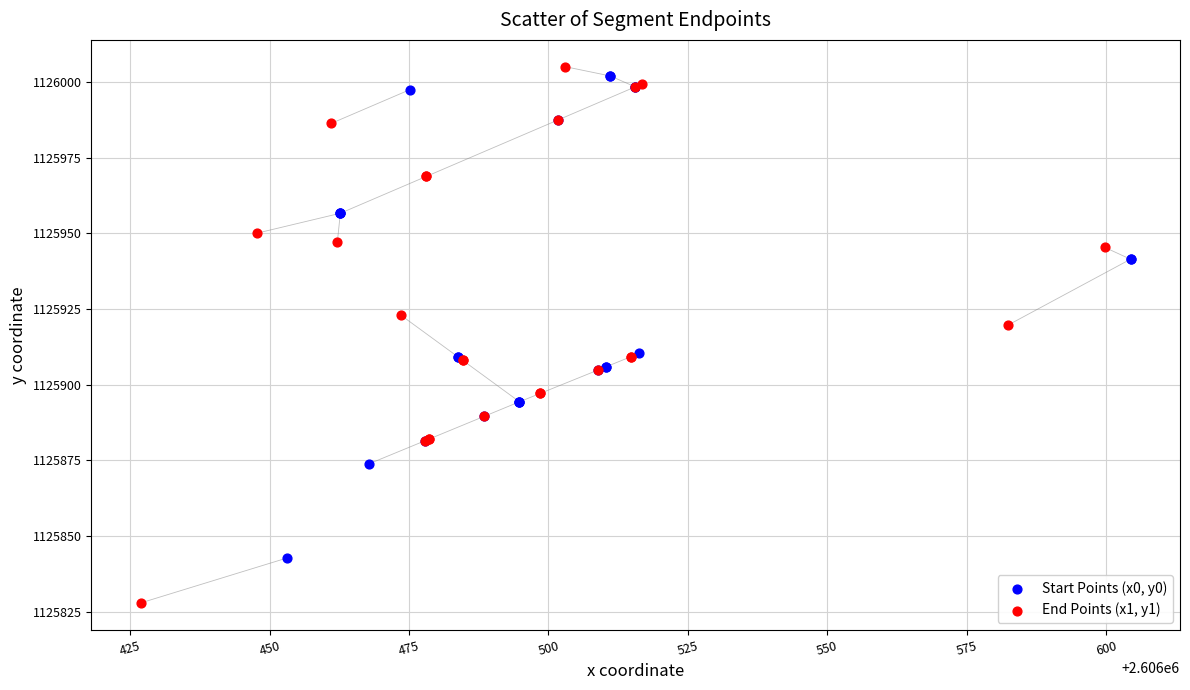

What are all the series names shown in the legend?

Start Points (x0, y0), End Points (x1, y1)